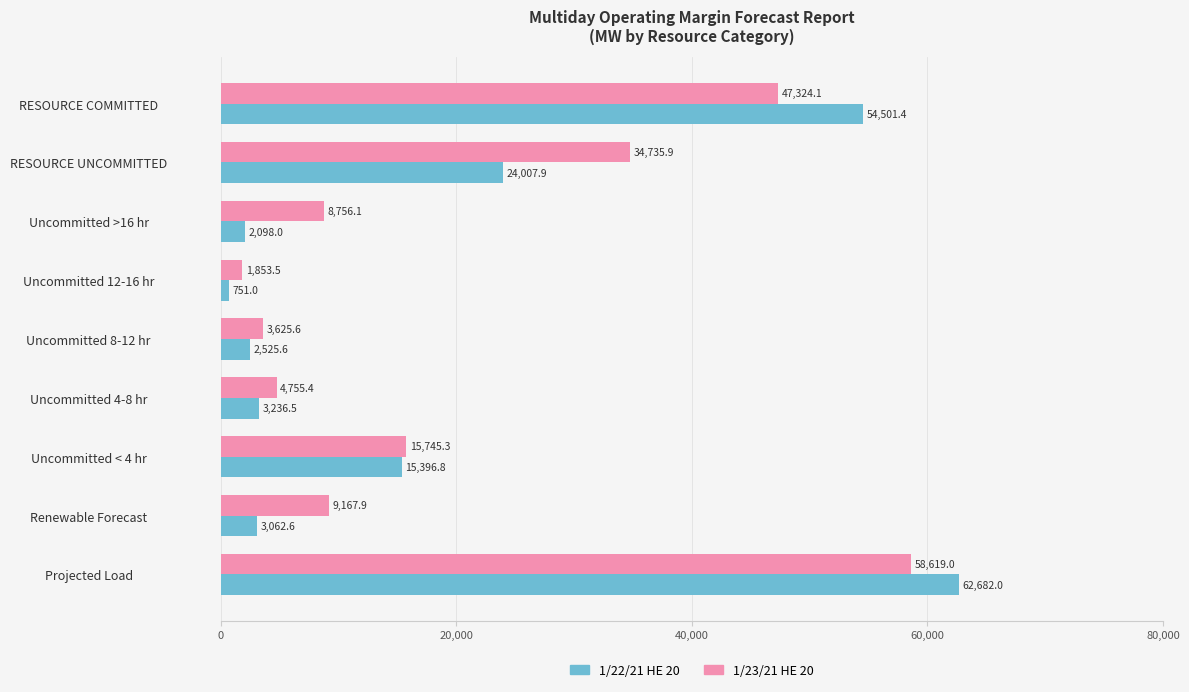

What is the difference between the maximum and minimum values in the 1/22/21 HE 20 series?

61931.0